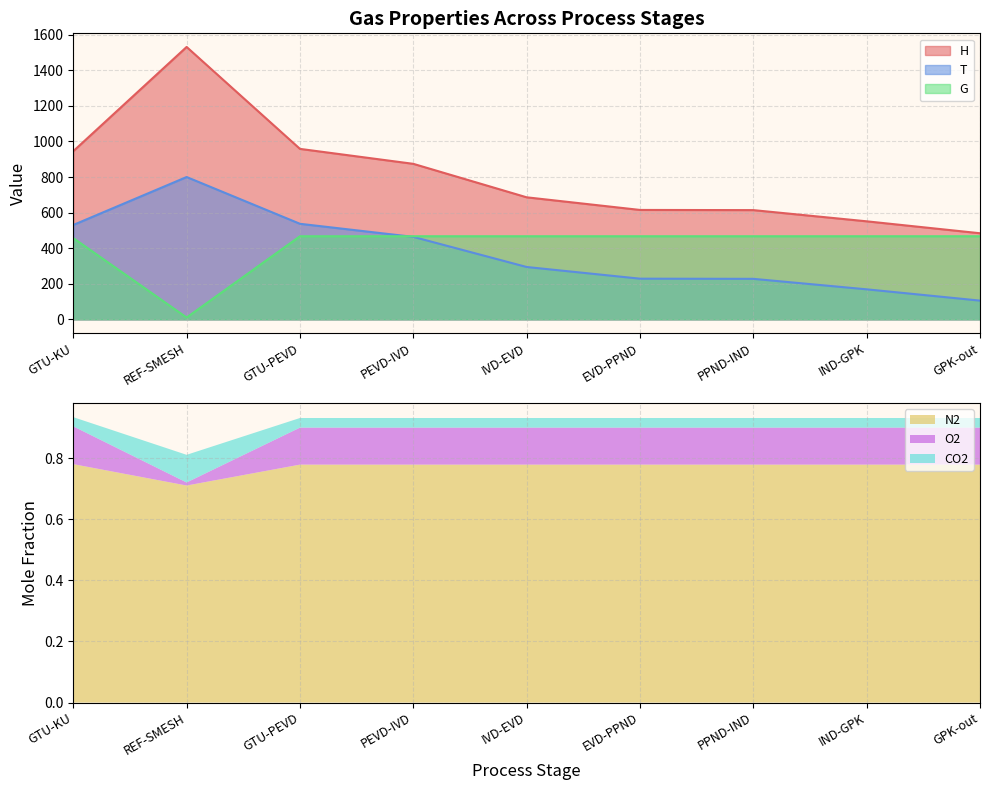

In H, how many points are higher than both neighbors (excluding endpoints)?

1